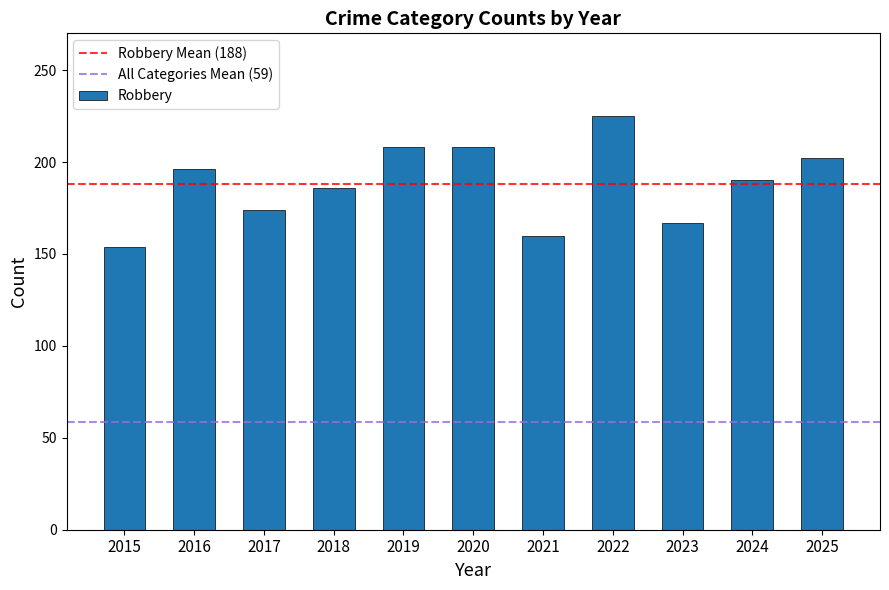

What is the approximate value at 2015, to the nearest 5?

155